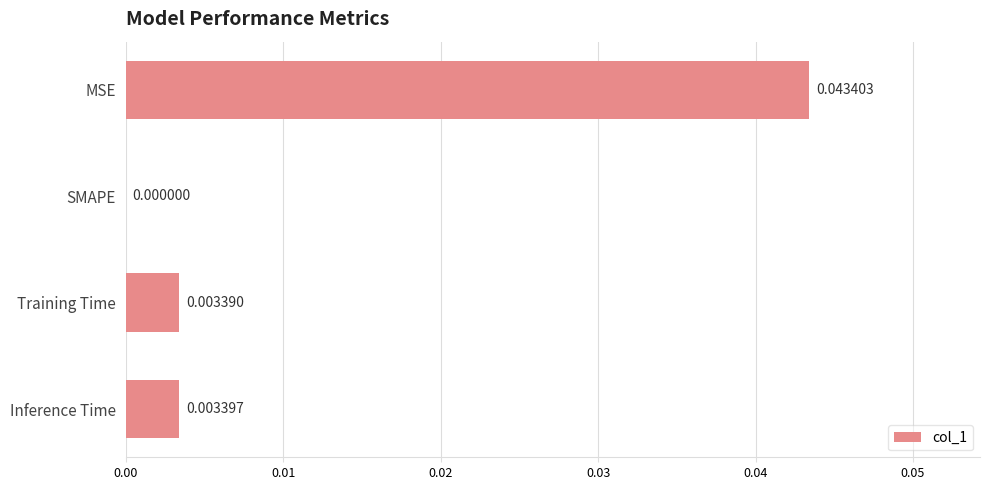

Between SMAPE and Training Time, which is larger?

Training Time